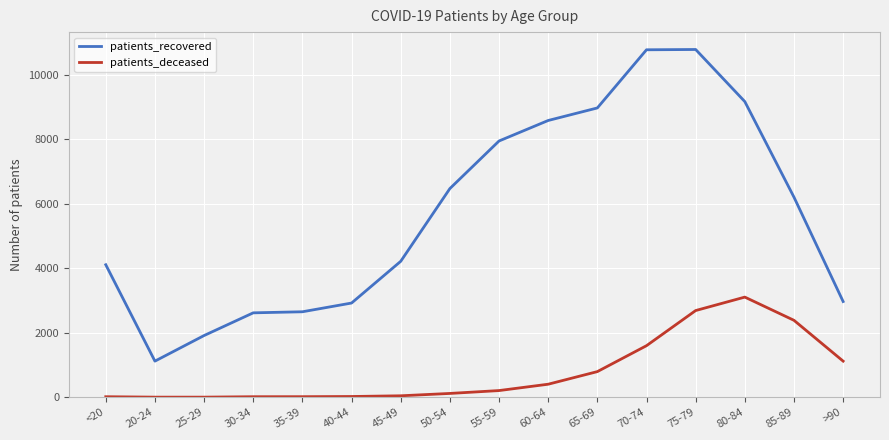

What is the minimum value shown in the chart?

3